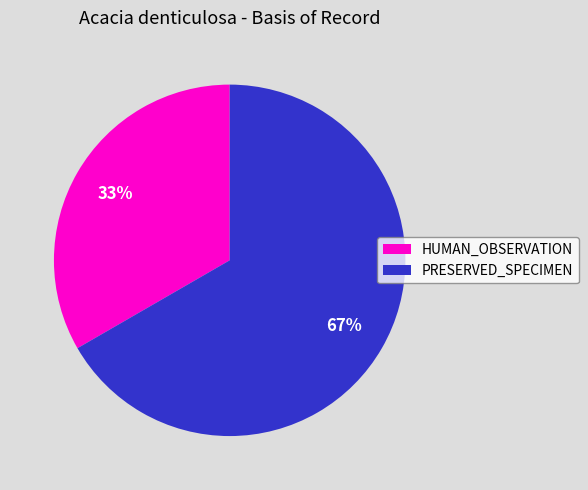

True or false: HUMAN_OBSERVATION accounts for 33% of the total.

True